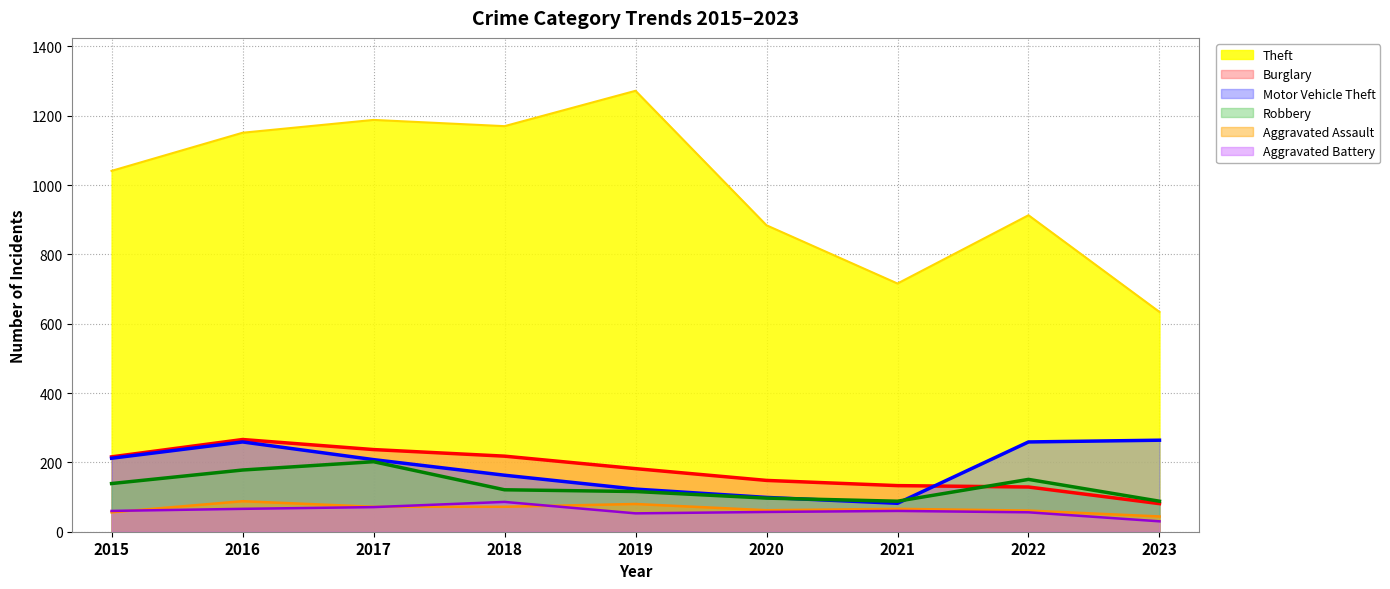

What is the spread (max minus min) of values at 2015?

985